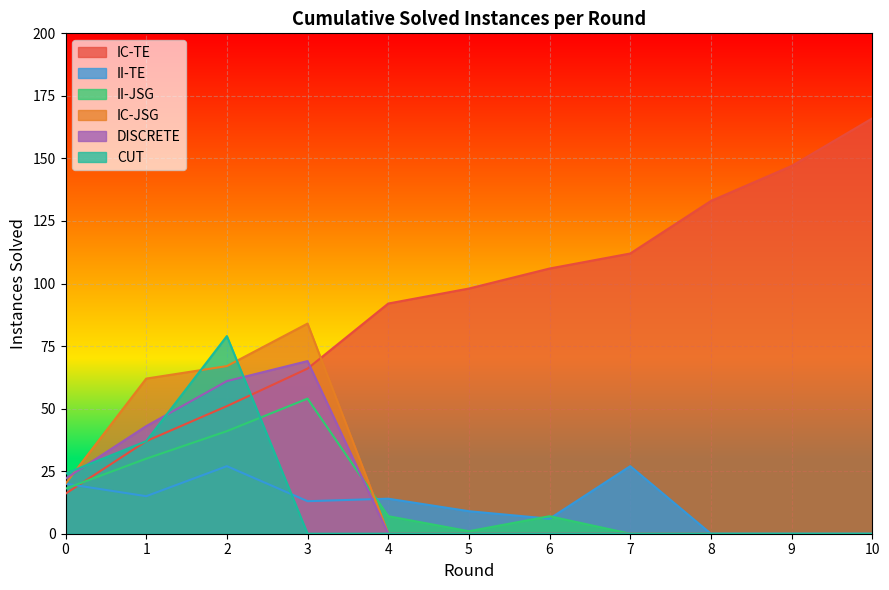

List the series in order of their peak value, highest first.

IC-TE, IC-JSG, CUT, DISCRETE, II-JSG, II-TE